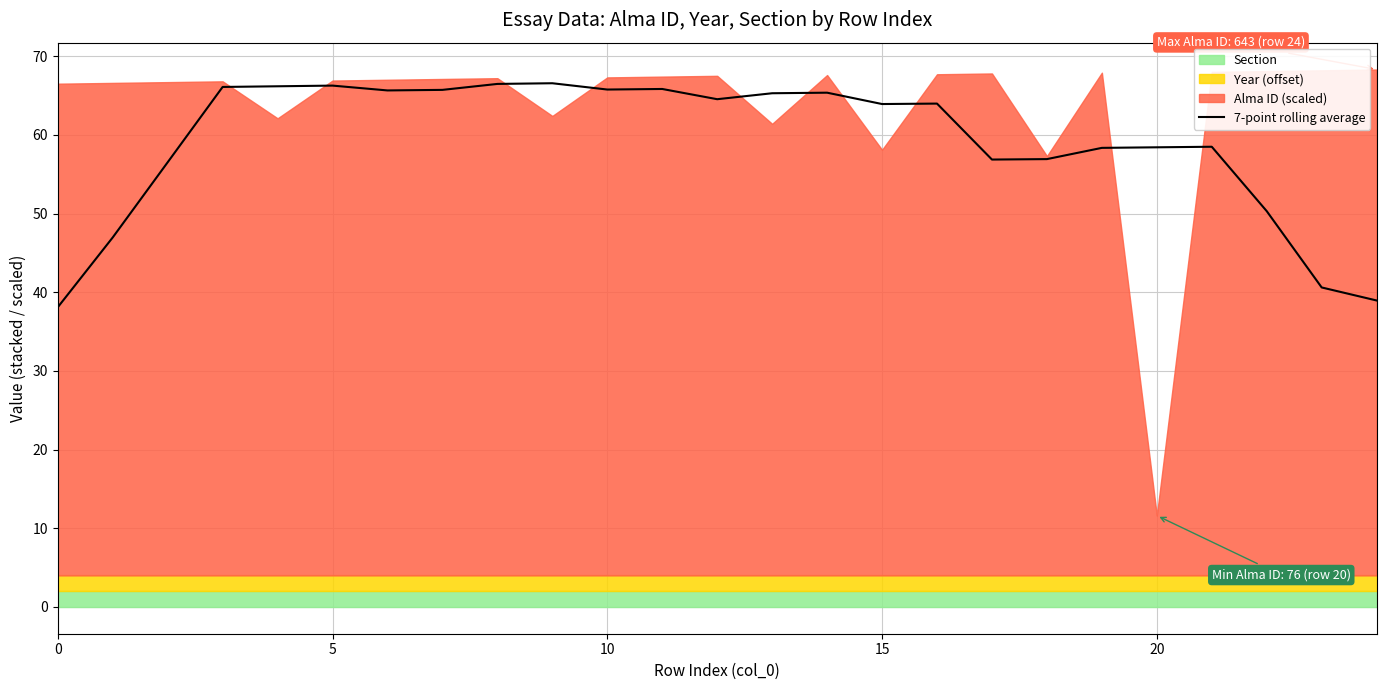

The value at 12 is 104.8. True or false?

False